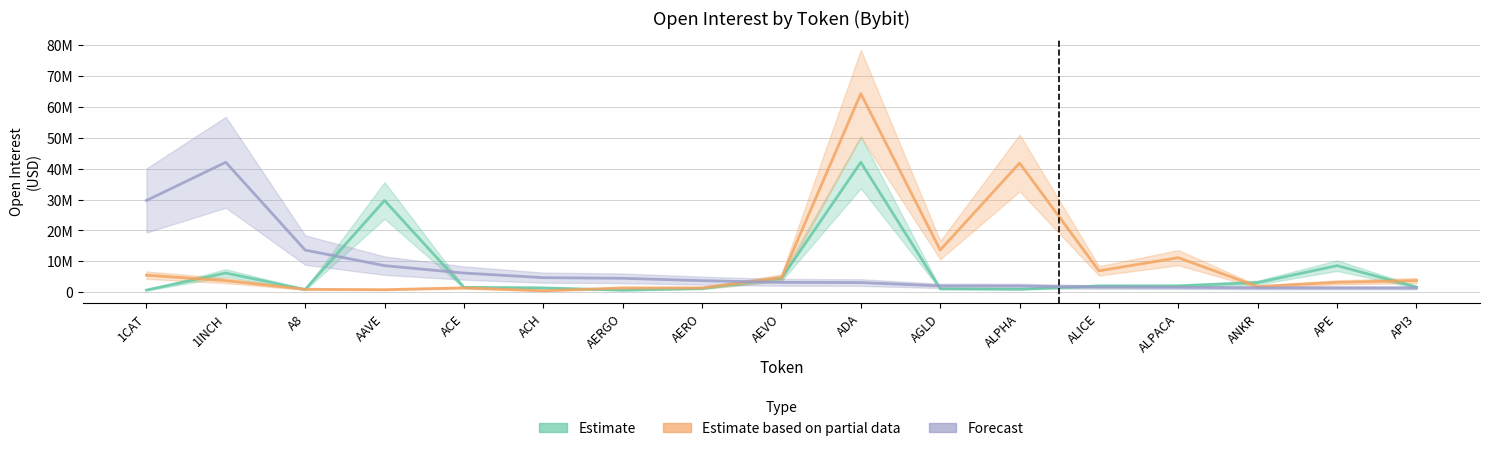

What is the difference between the maximum and minimum values in the Estimate series?

41456917